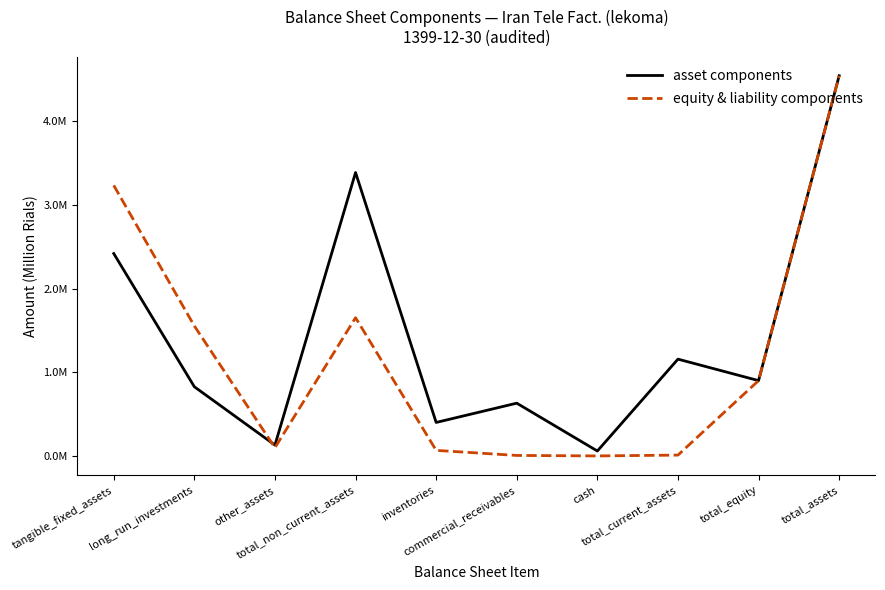

Does the chart display data point markers on the line(s)?

No